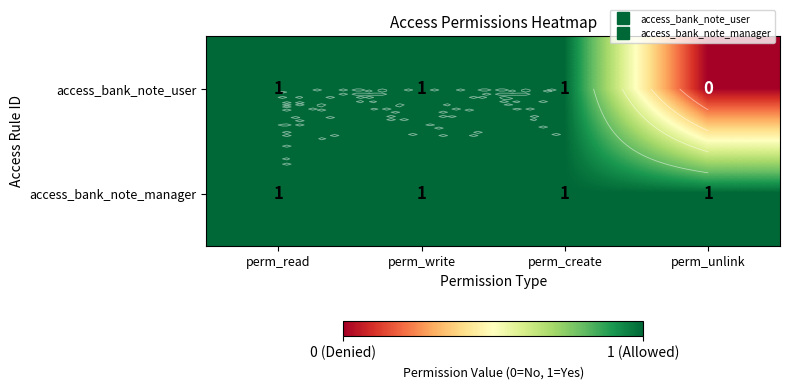

Is the value of access_bank_note_manager at perm_create greater than the value of access_bank_note_user at perm_write?

No